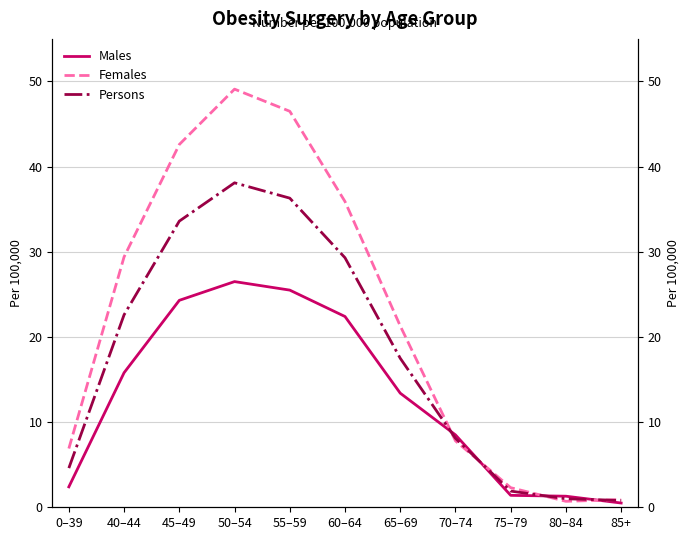

What is the difference between the maximum and minimum values in the Persons series?

37.3